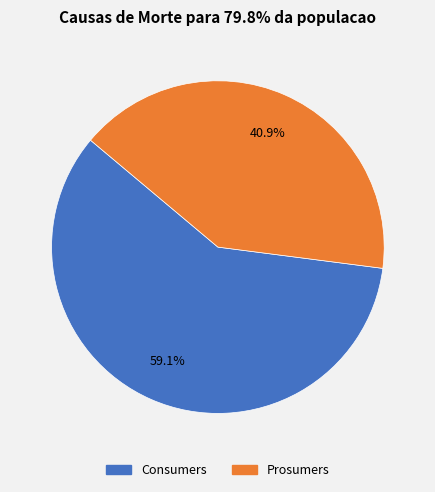

To the nearest percent, what is the average slice percentage?

50%